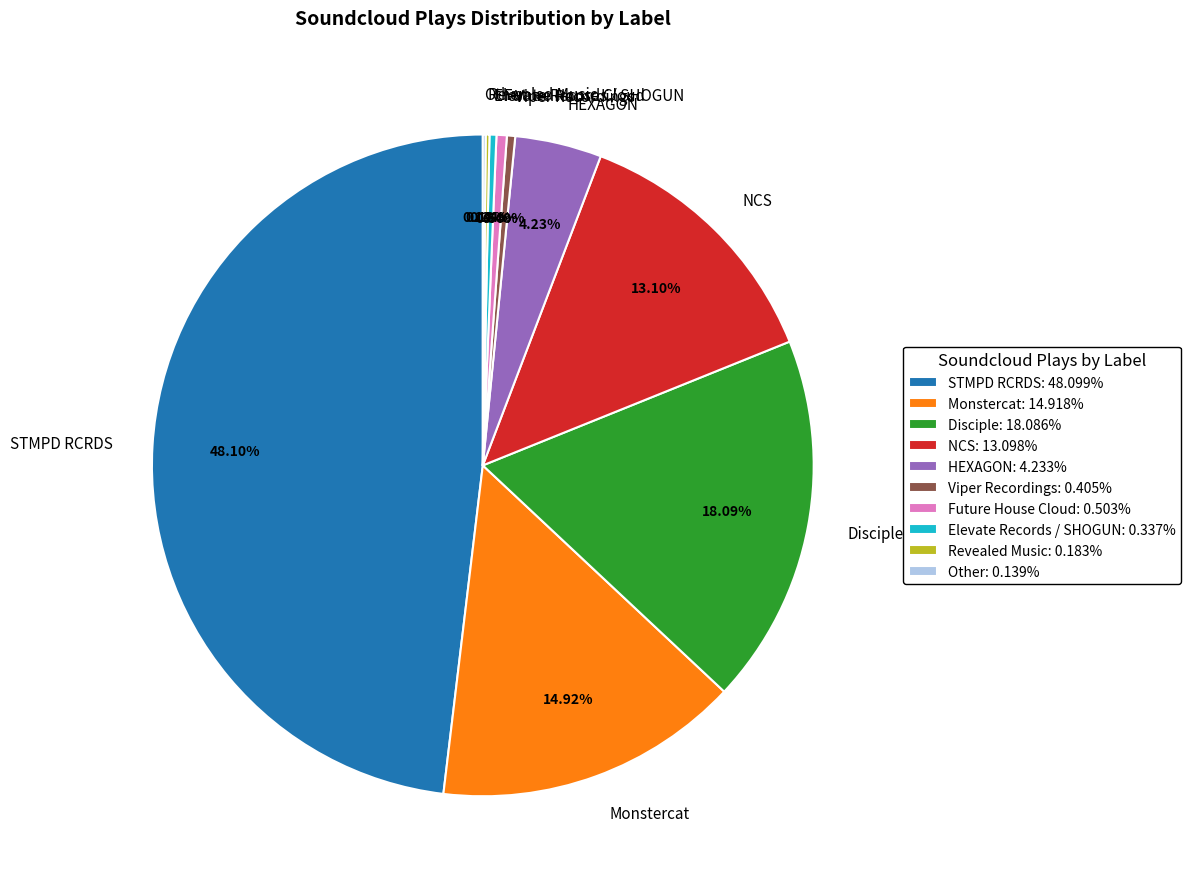

To the nearest percent, what is the difference between the largest and smallest slice percentages?

48%